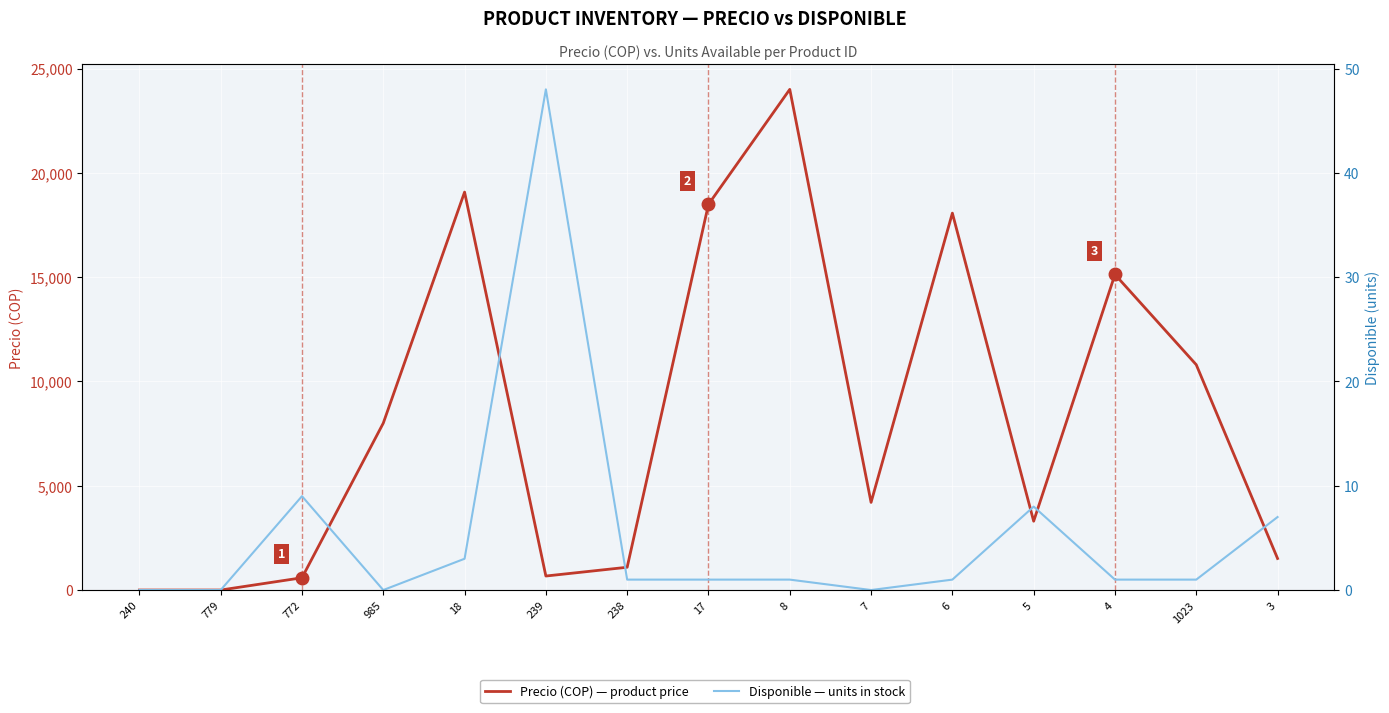

What is the average value of the Disponible (units) series?

5.4